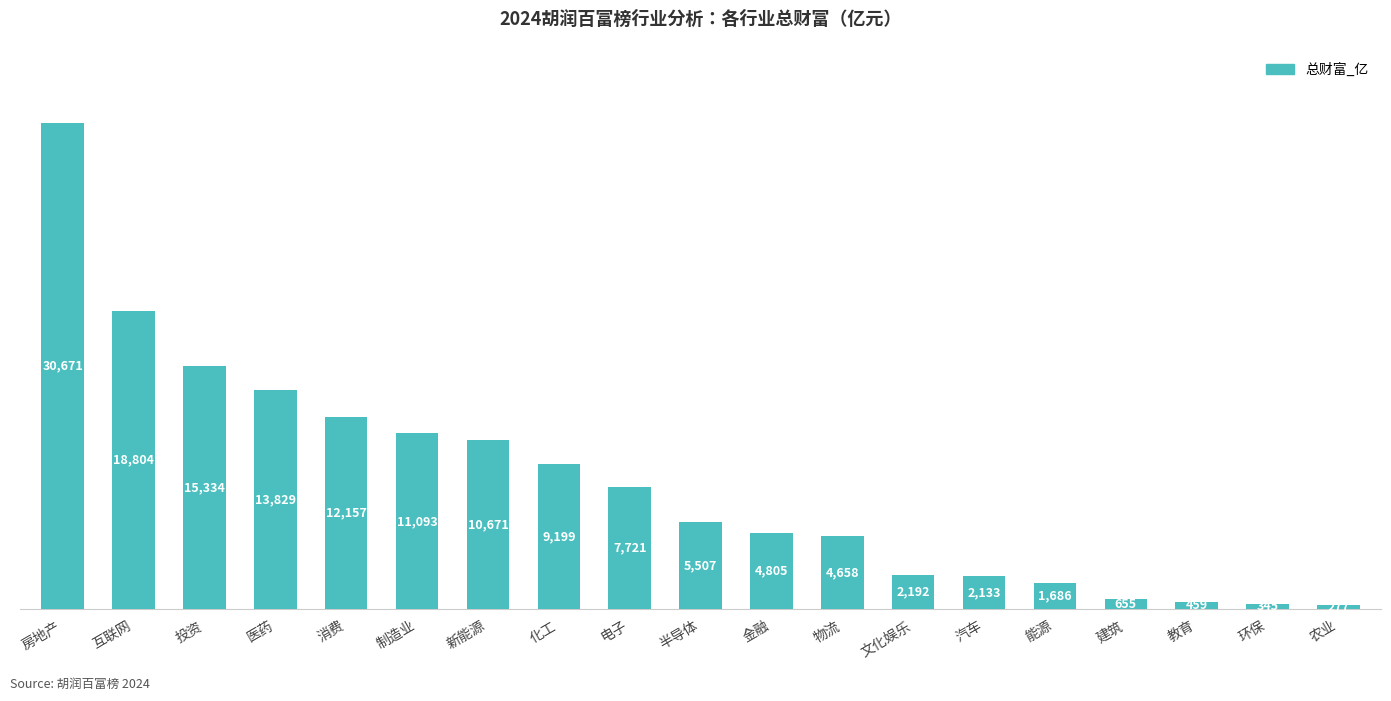

The value at 物流 is 2787.4. True or false?

False